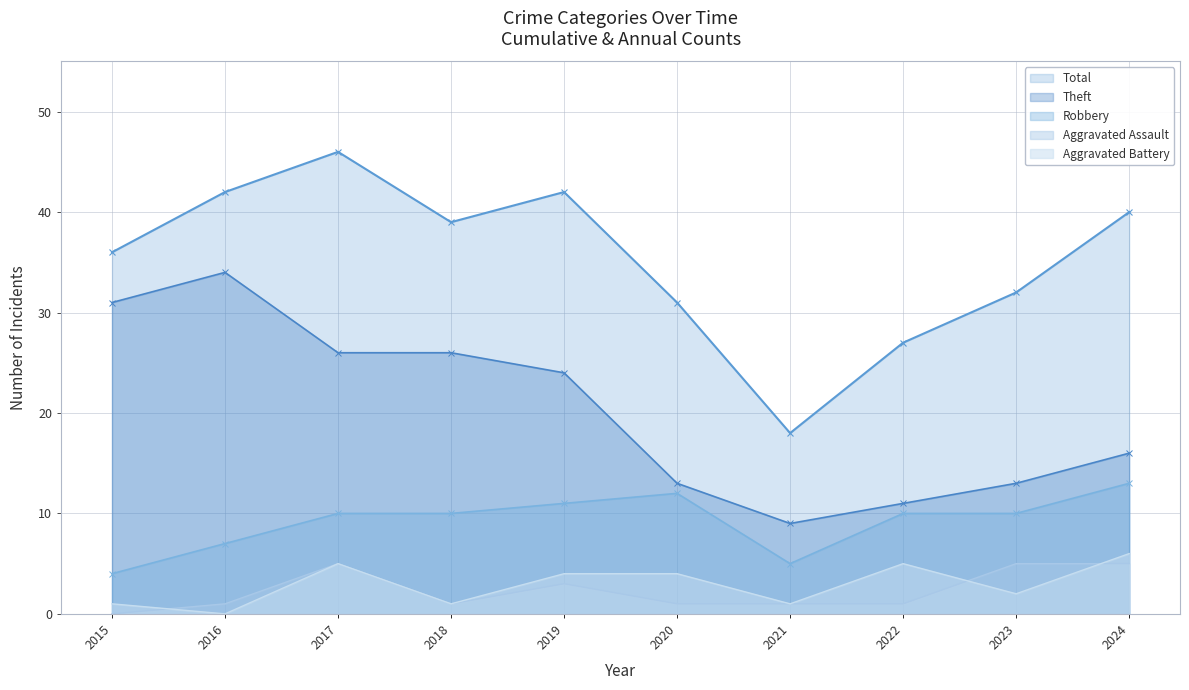

Reading left to right, extract all data points from this chart.

Robbery: 2015=4	2016=7	2017=10	2018=10	2019=11	2020=12	2021=5	2022=10	2023=10	2024=13
Theft: 2015=31	2016=34	2017=26	2018=26	2019=24	2020=13	2021=9	2022=11	2023=13	2024=16
Aggravated Assault: 2015=0	2016=1	2017=5	2018=1	2019=3	2020=1	2021=1	2022=1	2023=5	2024=5
Aggravated Battery: 2015=1	2016=0	2017=5	2018=1	2019=4	2020=4	2021=1	2022=5	2023=2	2024=6
Total: 2015=36	2016=42	2017=46	2018=39	2019=42	2020=31	2021=18	2022=27	2023=32	2024=40